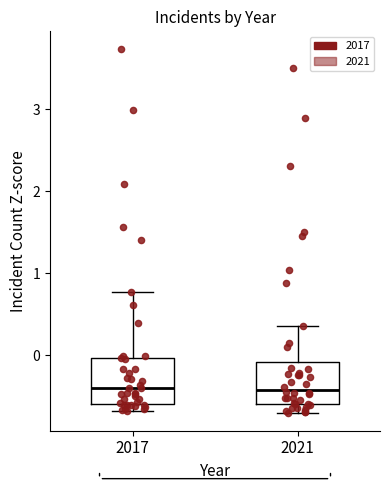

Reading left to right, transcribe this box plot: for each box, give where its median line is, the range the box spans, and where its two whiskers end, as read against the y-axis. The values are not printed on the chart, so give them approximately, as read against the axis.

2017: median -0.4, box -0.6 to 0.0, whiskers -0.7 to 0.8
2021: median -0.4, box -0.6 to -0.1, whiskers -0.7 to 0.4